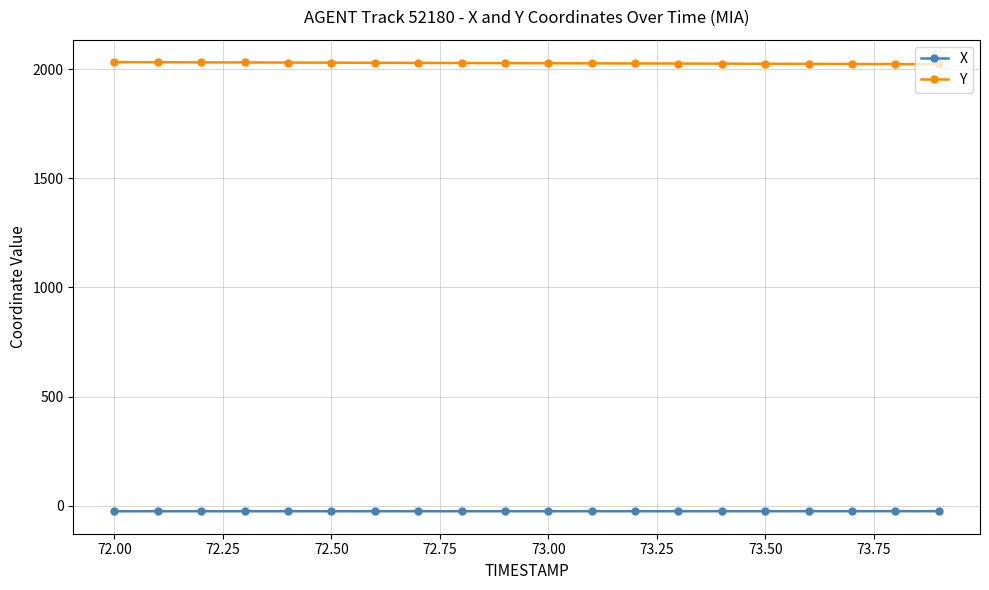

At how many categories does at least one series exceed 1634?

20